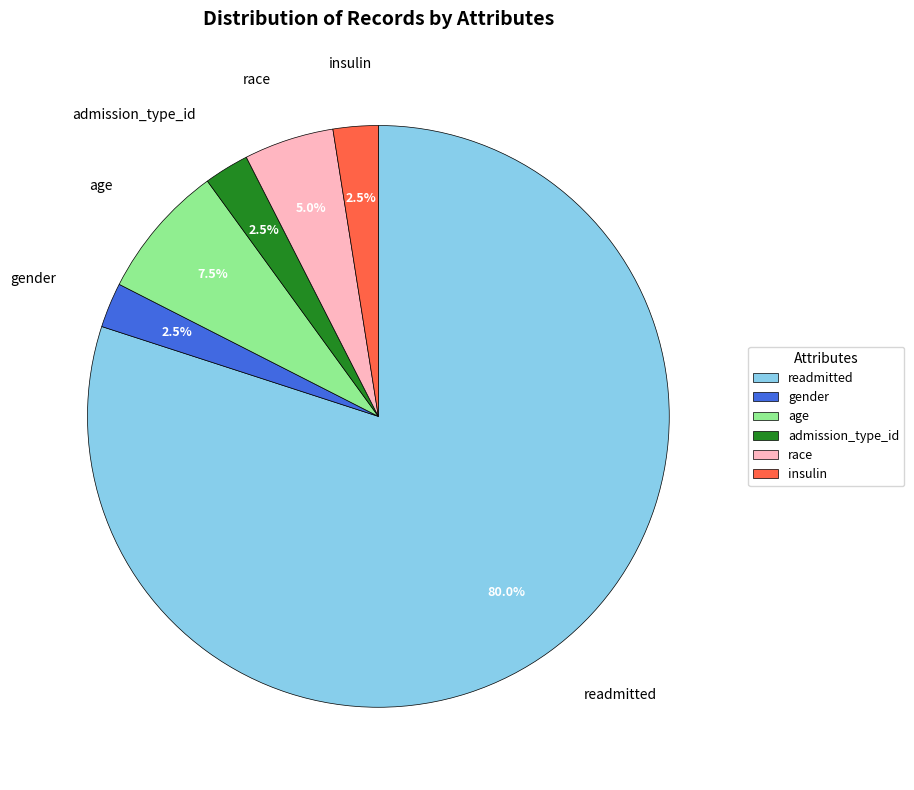

To the nearest percent, what is the average slice percentage?

17%